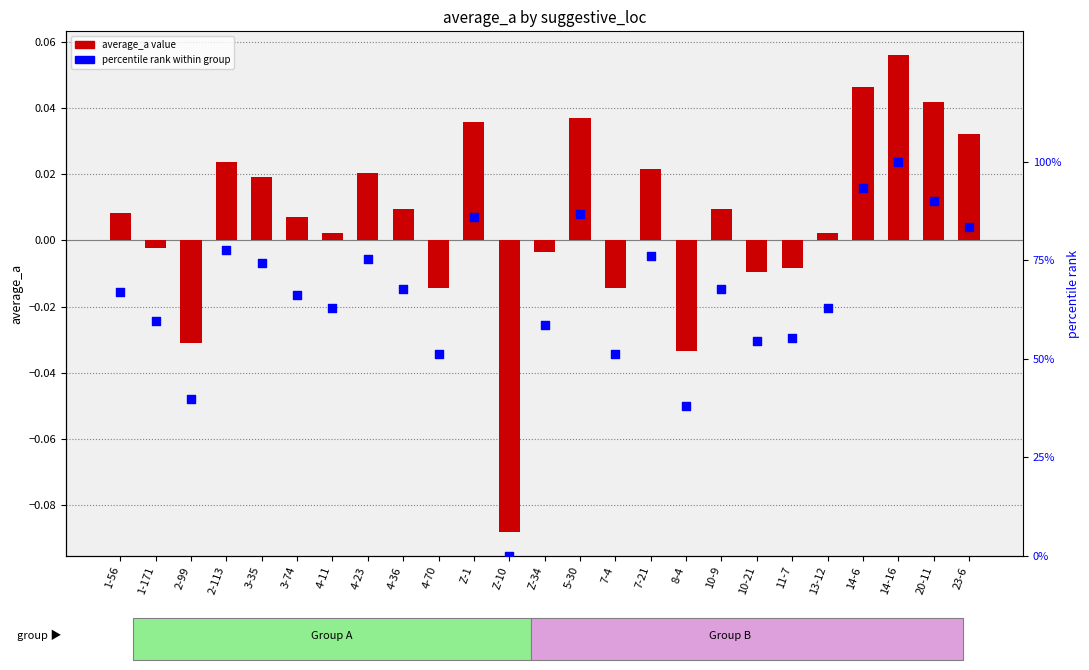

Is the value of average_a at 7-4 greater than the value of percentile rank at 4-36?

No